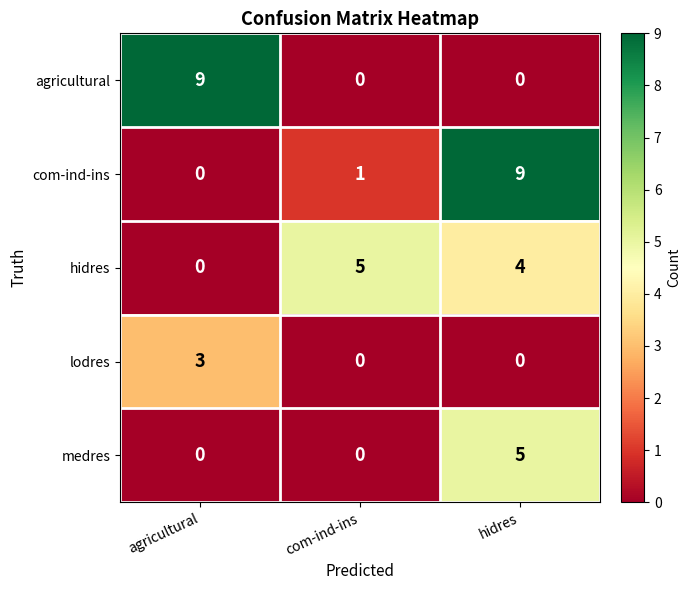

Count the lodres values in the range 0 to 3.

3